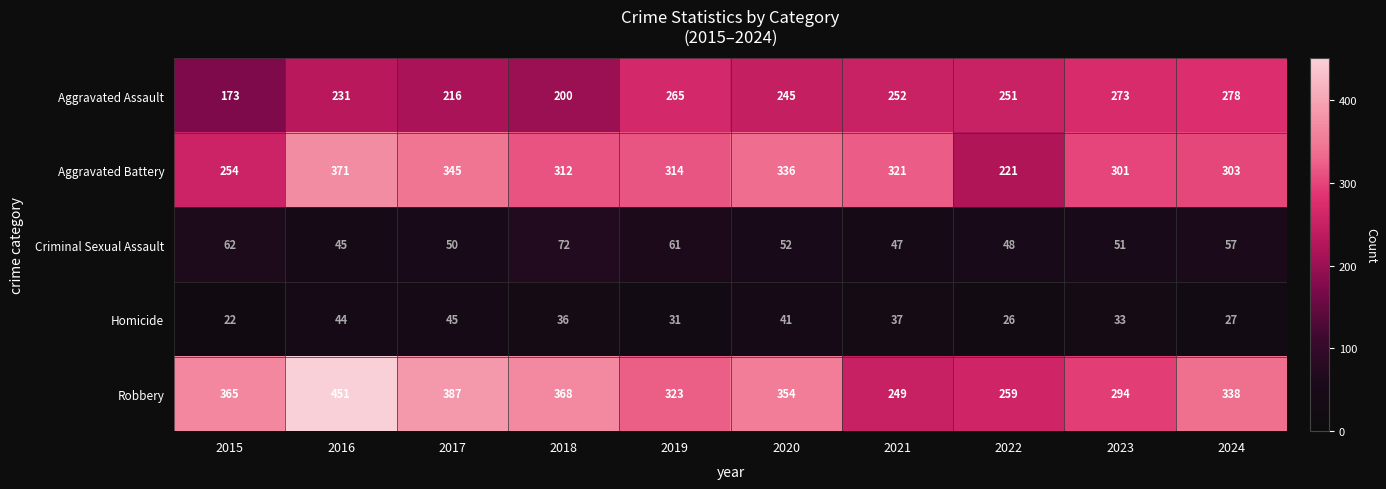

What is the difference between the highest and lowest values at 2015?

343